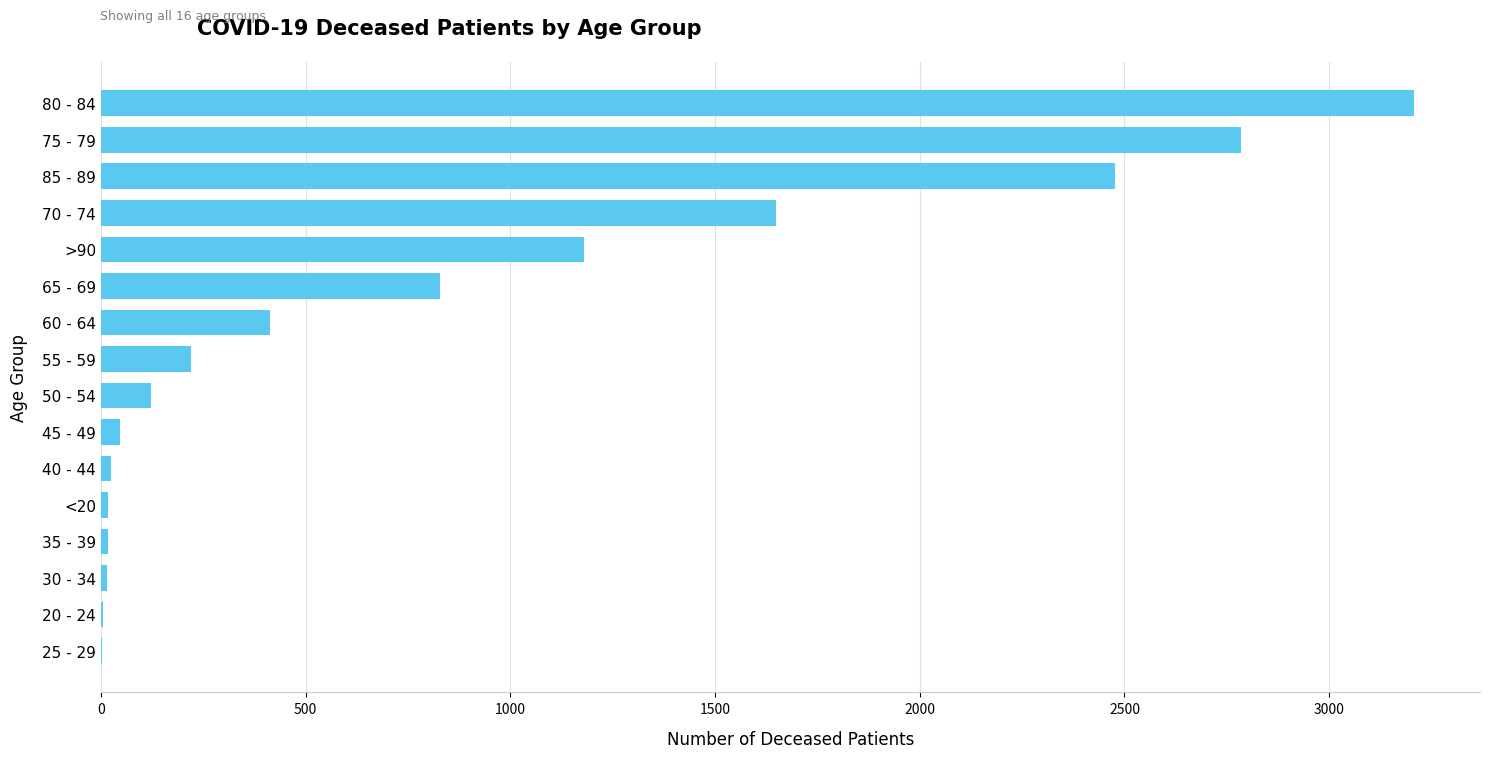

Which has a higher value, 80 - 84 or 65 - 69?

80 - 84